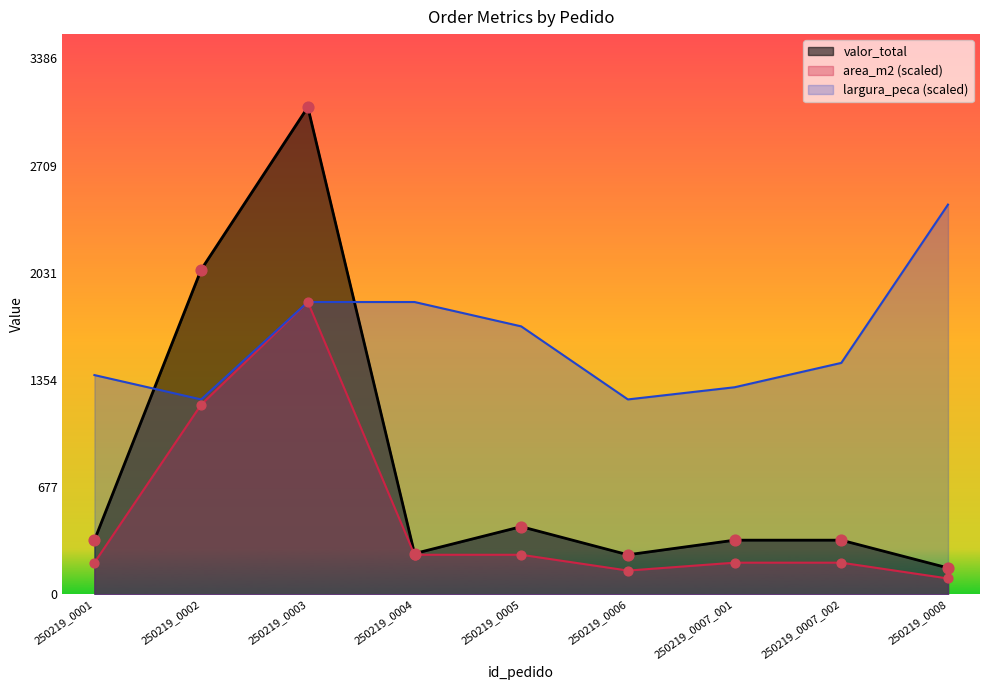

Which series has the largest total across all categories?

largura_peca (scaled)